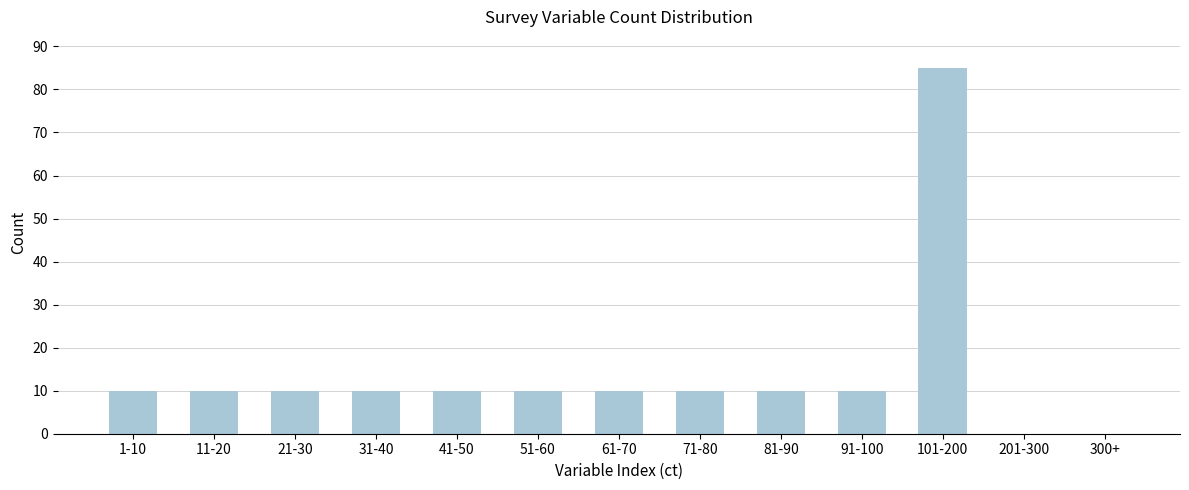

Reading left to right, what are all the values shown in this chart?

1-10=10	11-20=10	21-30=10	31-40=10	41-50=10	51-60=10	61-70=10	71-80=10	81-90=10	91-100=10	101-200=85	201-300=0	300+=0